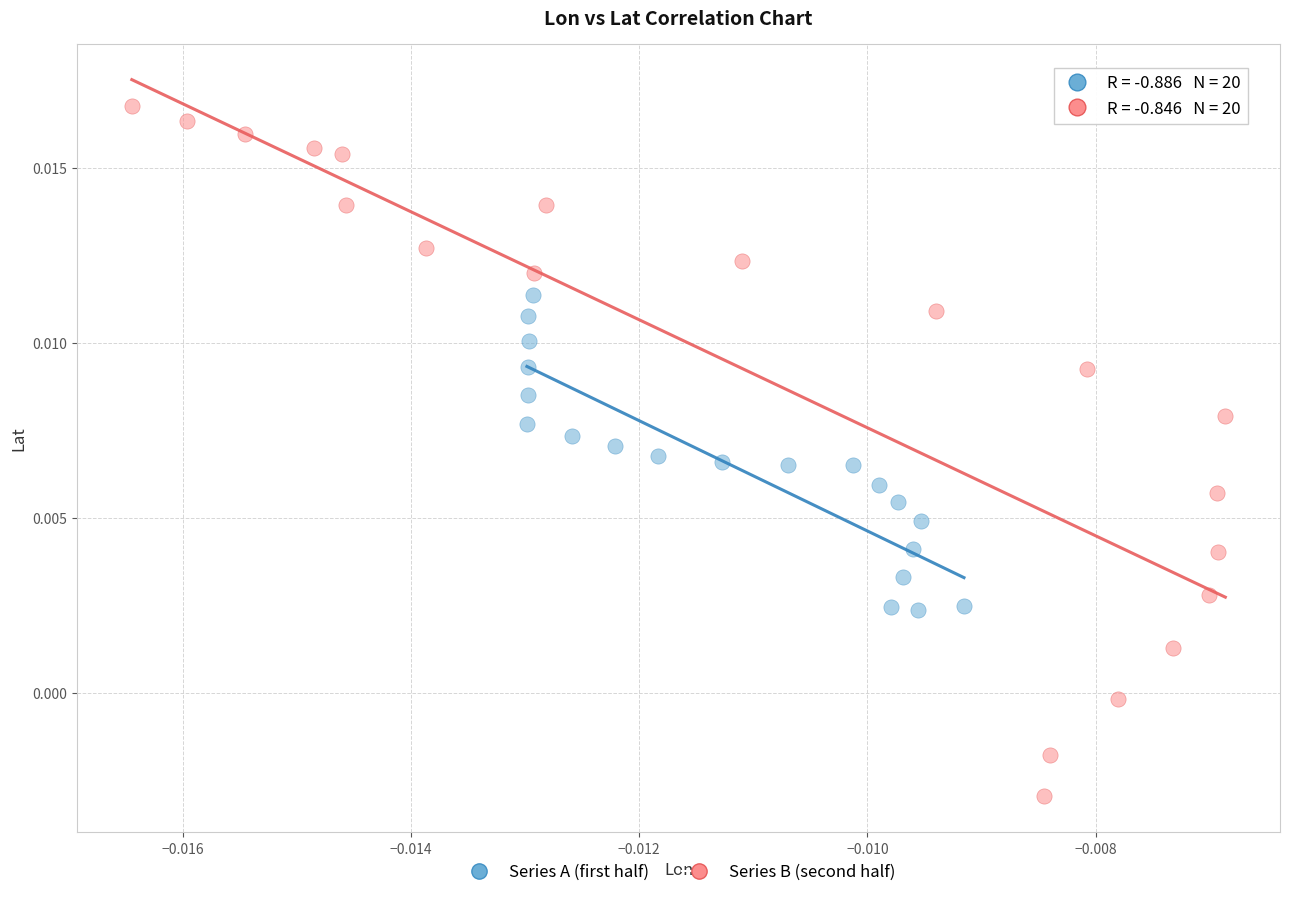

Which series has the largest Y range (max minus min)?

Series B (second half)